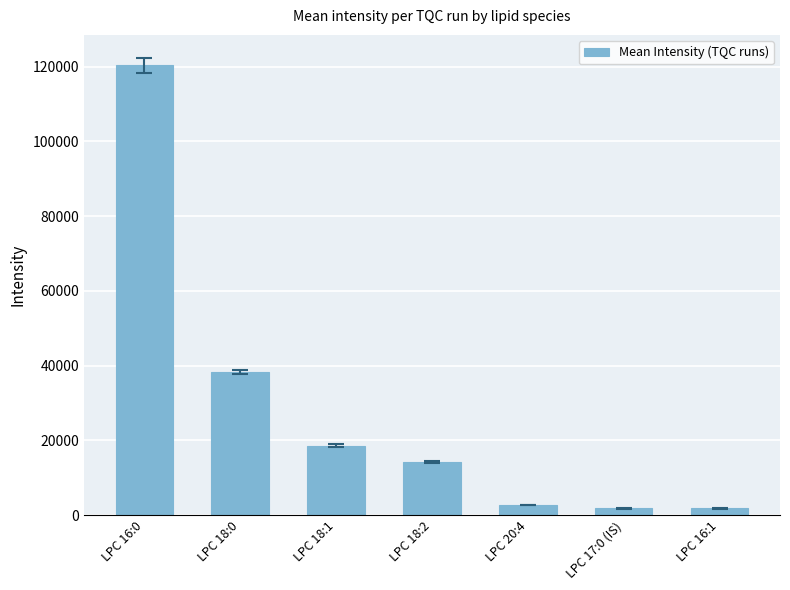

What is the label of the 7th bar from the left?

LPC 16:1